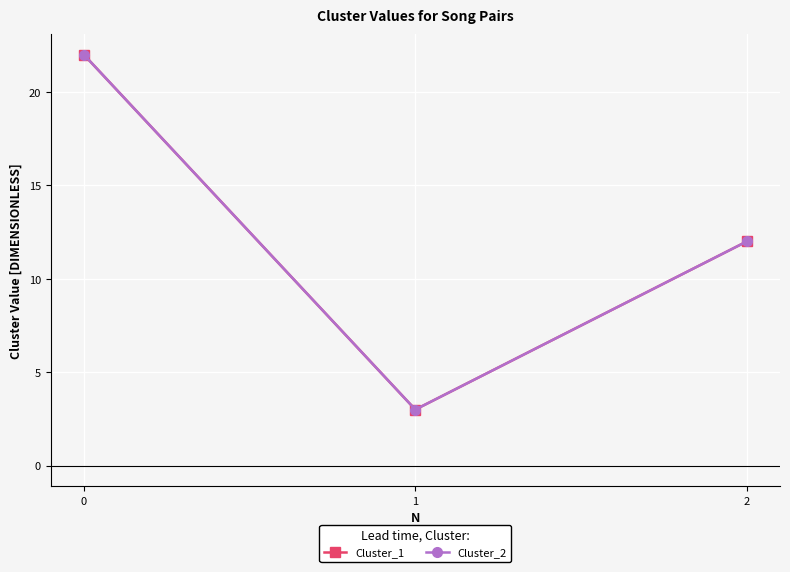

Does the chart have visible grid lines?

Yes